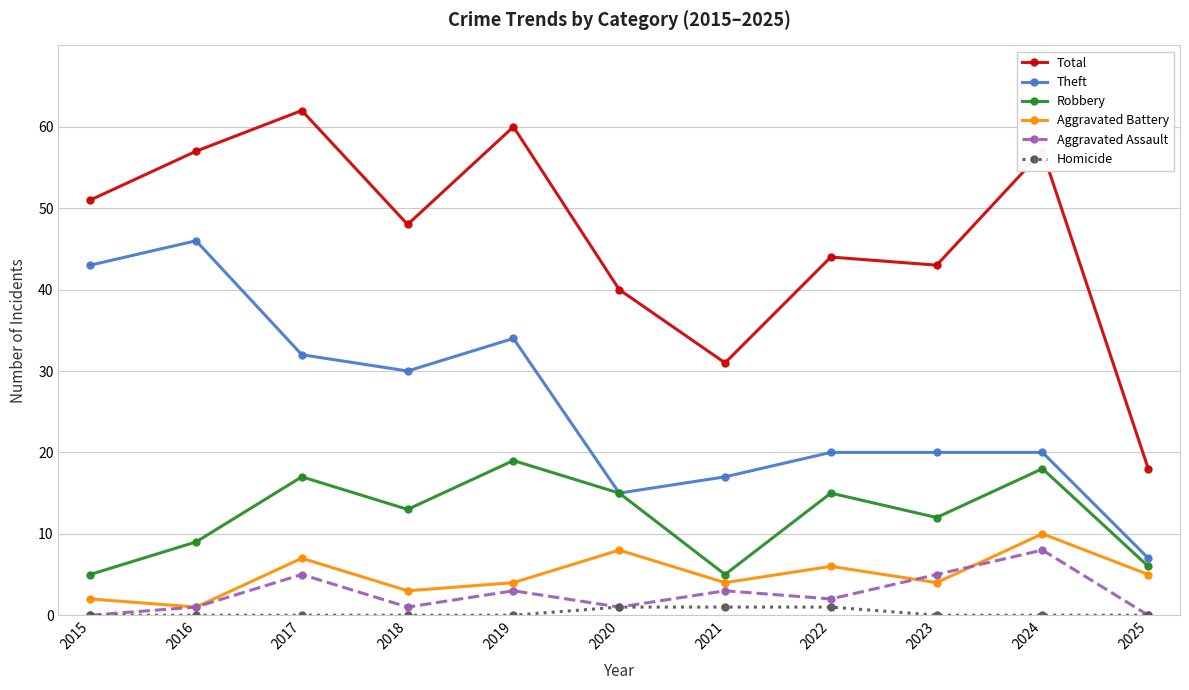

What are all the series names shown in the legend?

Total, Theft, Robbery, Aggravated Battery, Aggravated Assault, Homicide